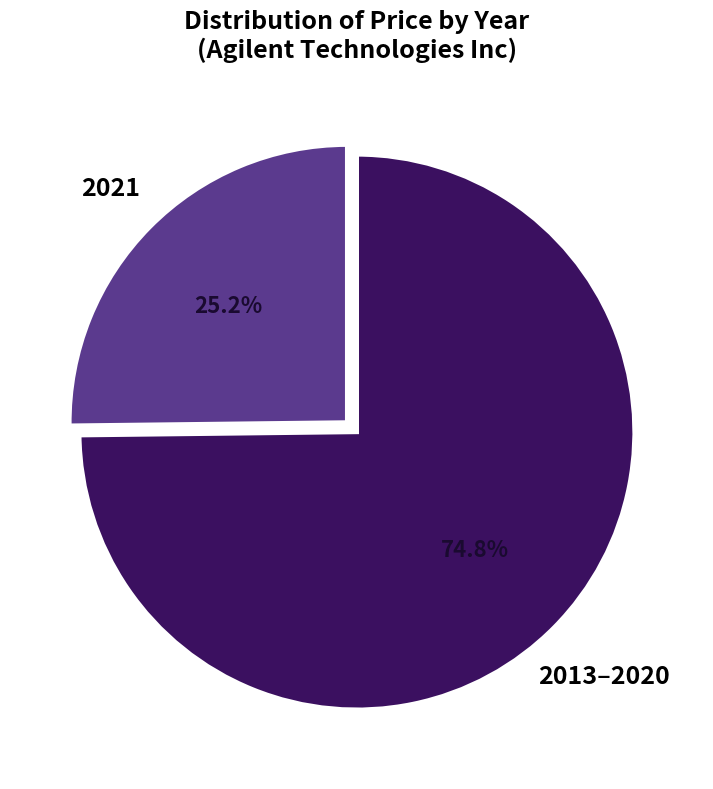

To the nearest percent, what is the average slice percentage?

50%